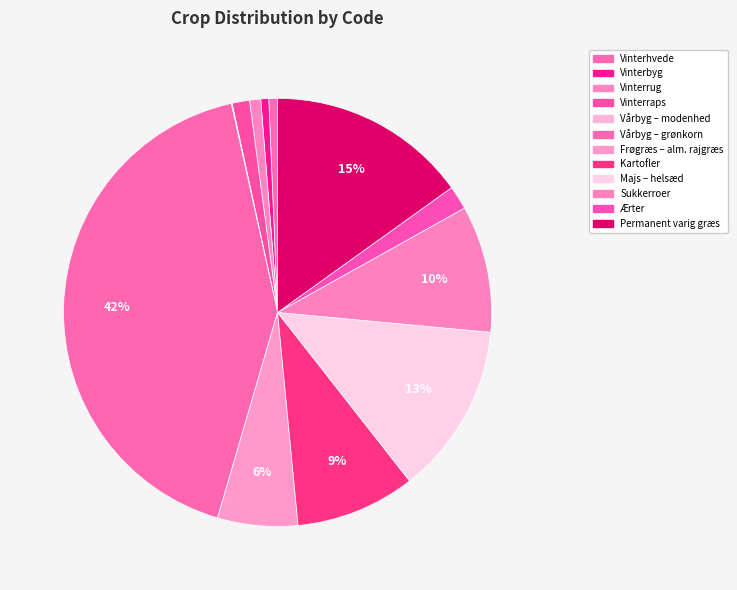

Do Vinterbyg and Vinterraps together represent more than half of the pie?

No